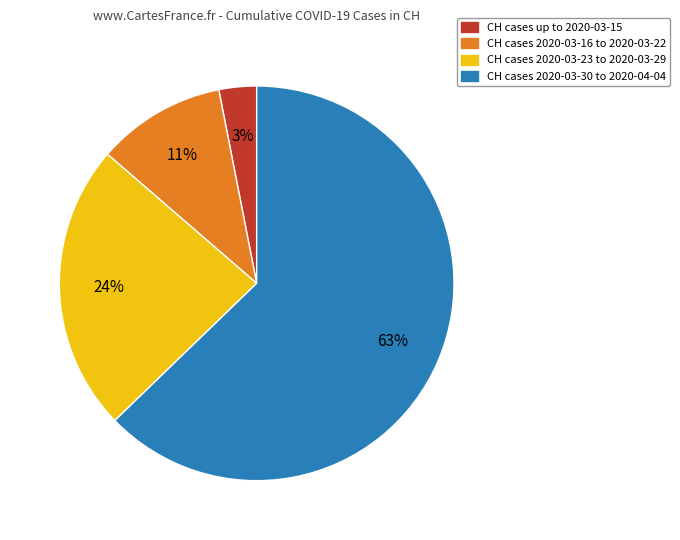

To the nearest percent, what is the average slice percentage?

25%